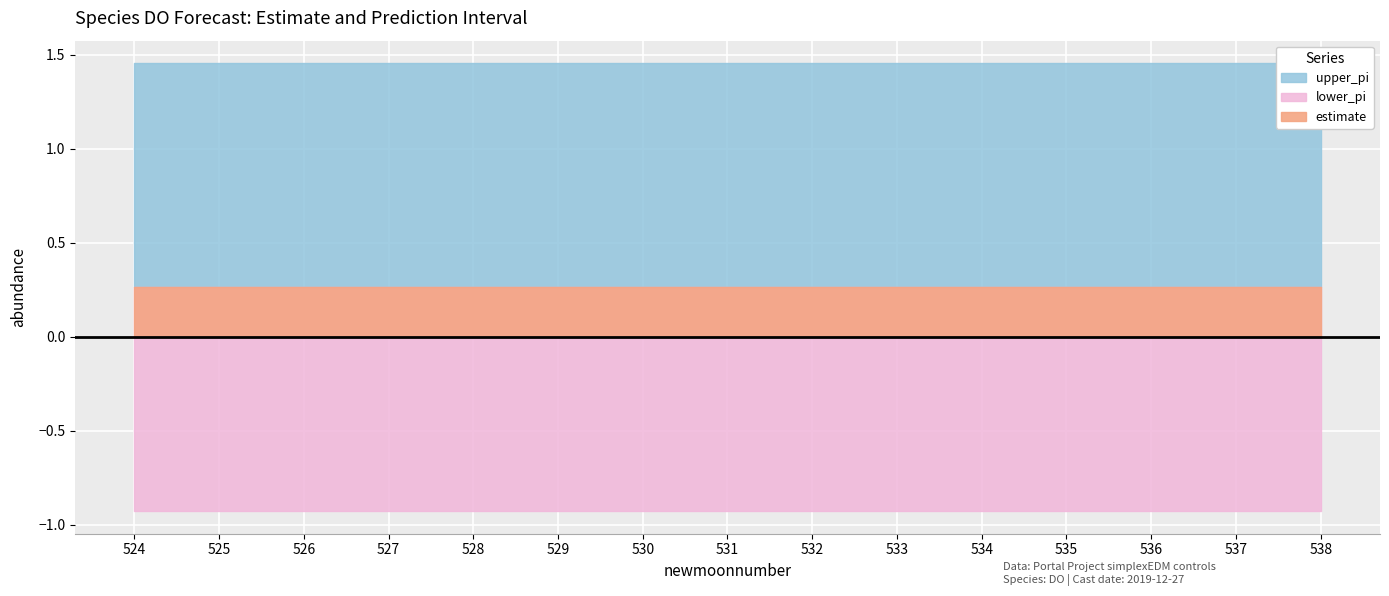

What is the lowest value of the upper_pi series?

1.5